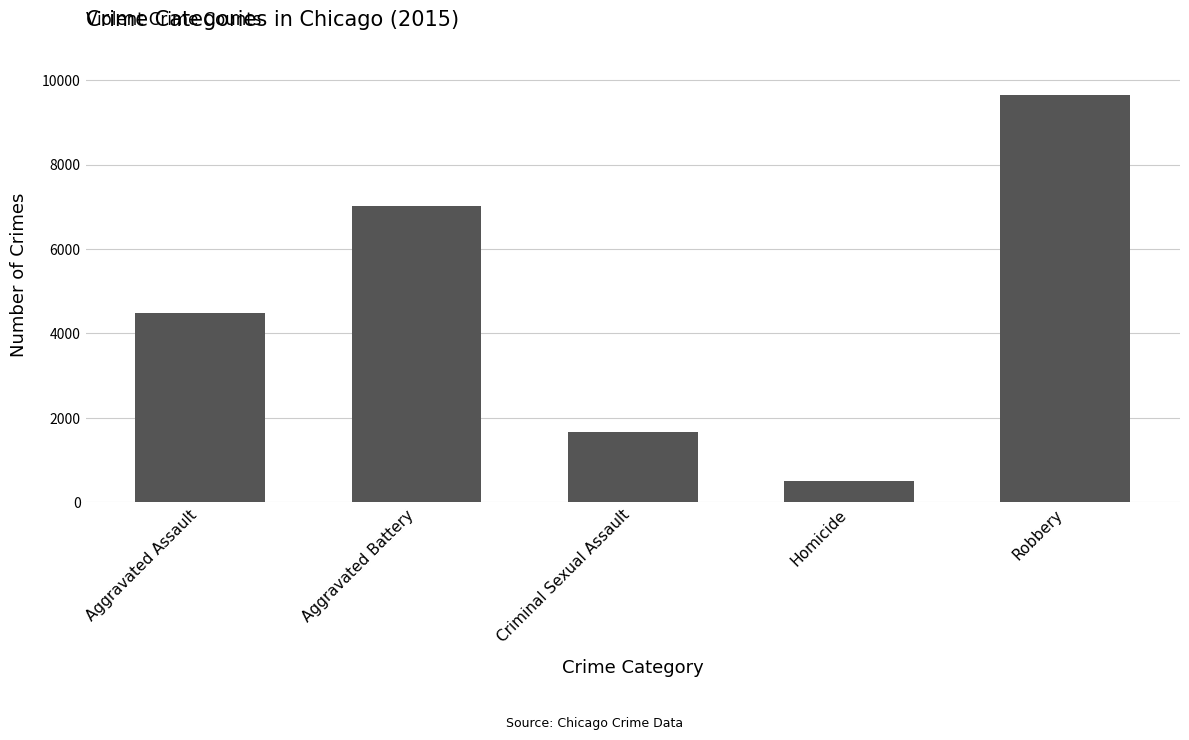

How many bars are there in total?

5